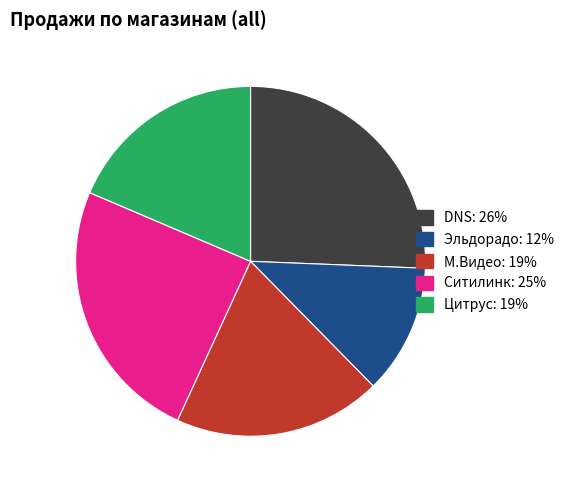

Is there a majority slice in this chart?

No